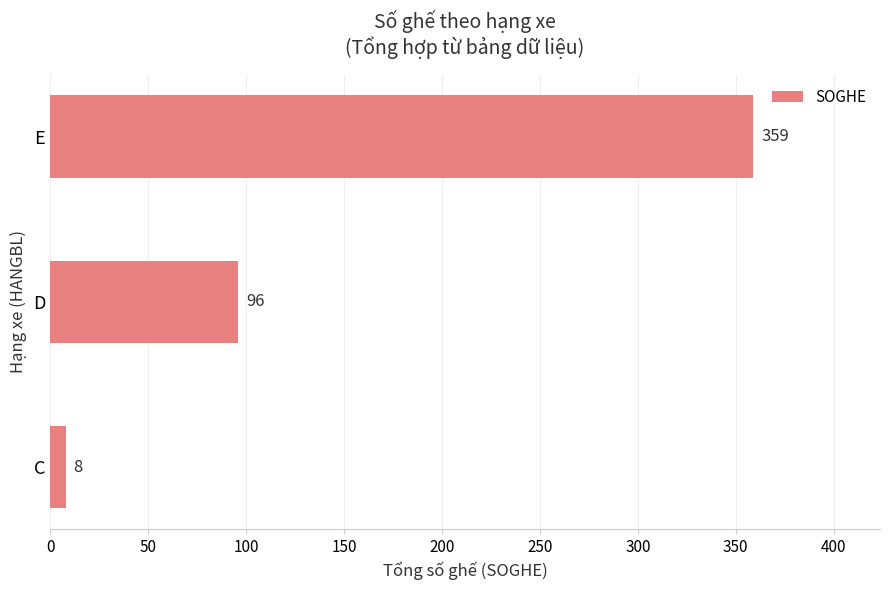

List the labels in order of value, smallest first.

C, D, E